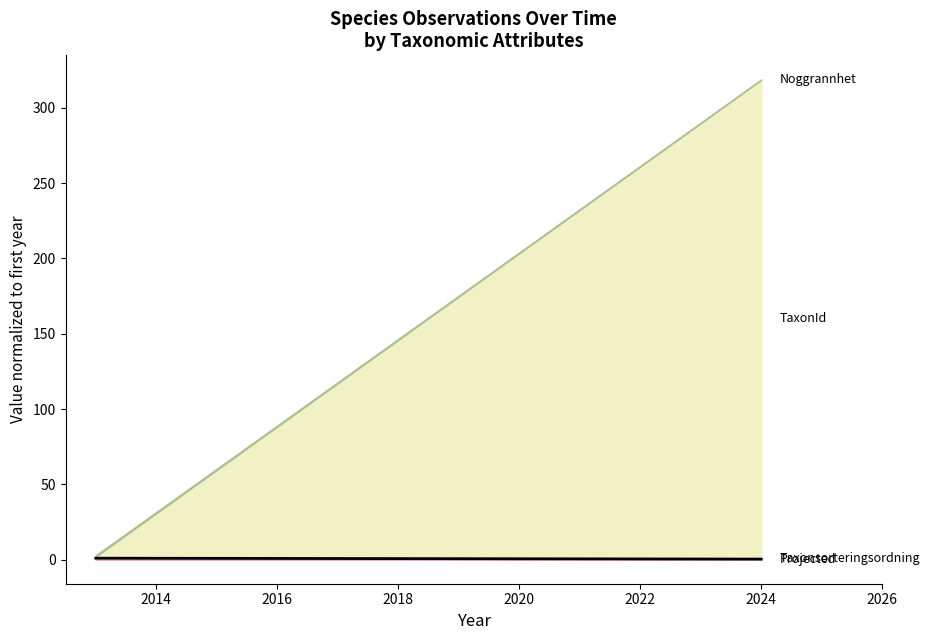

At which category does the chart reach its minimum across all series?

2014